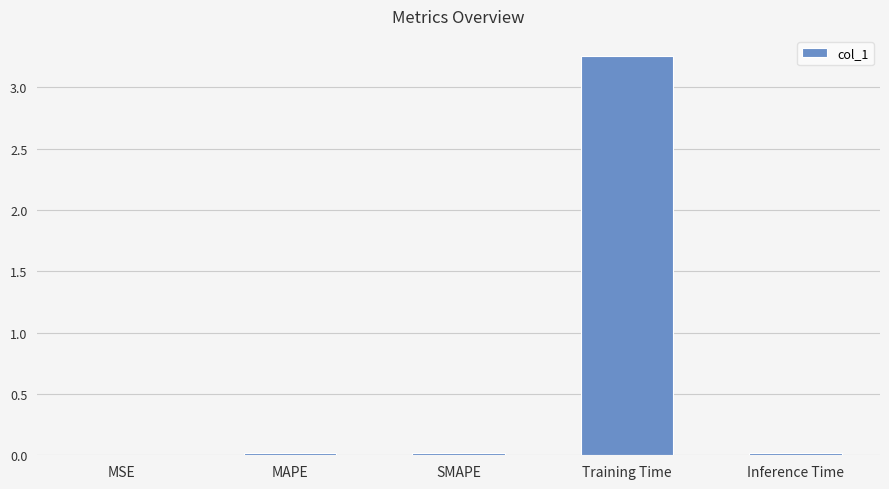

Which has a higher value, Training Time or Inference Time?

Training Time